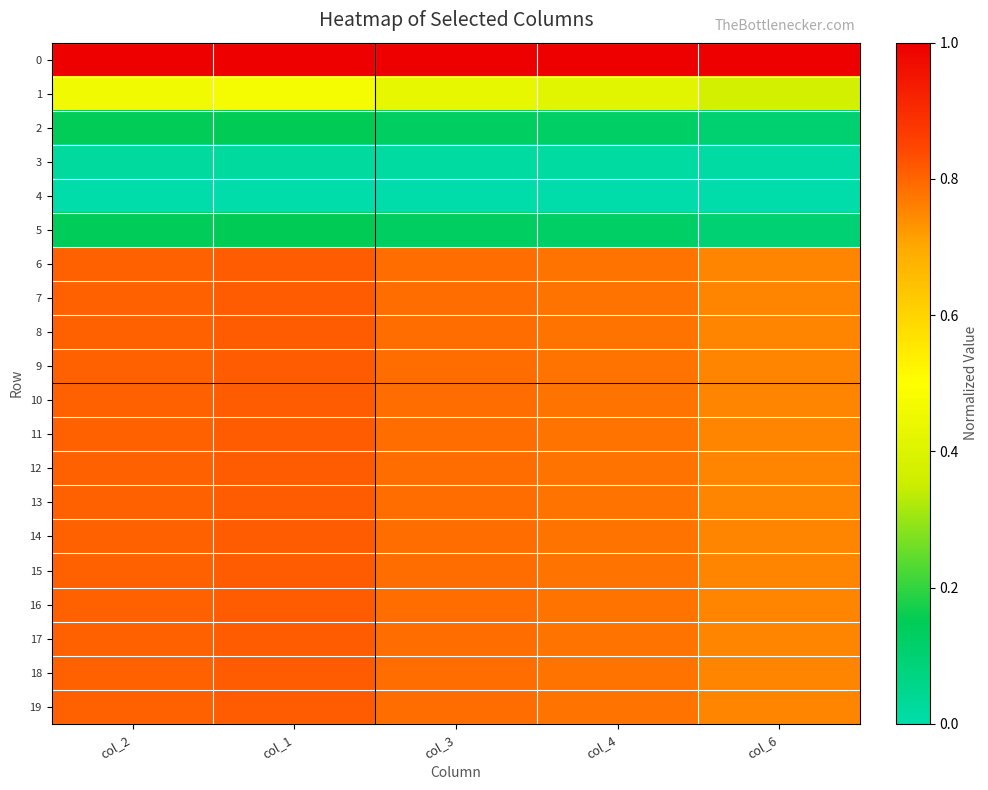

Which series has the largest range (max minus min)?

1